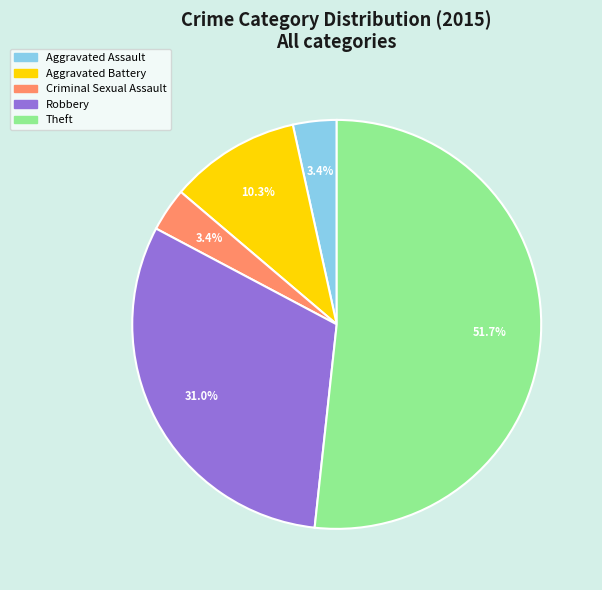

To the nearest percent, what percentage of the pie is Criminal Sexual Assault?

3%